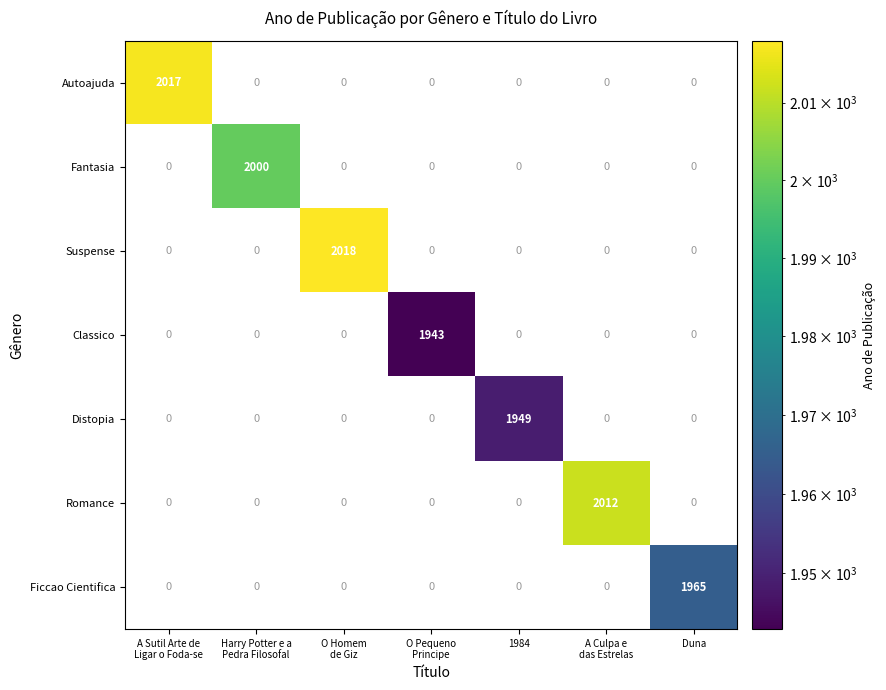

At which category is the sum across all series the highest?

O Homem
de Giz